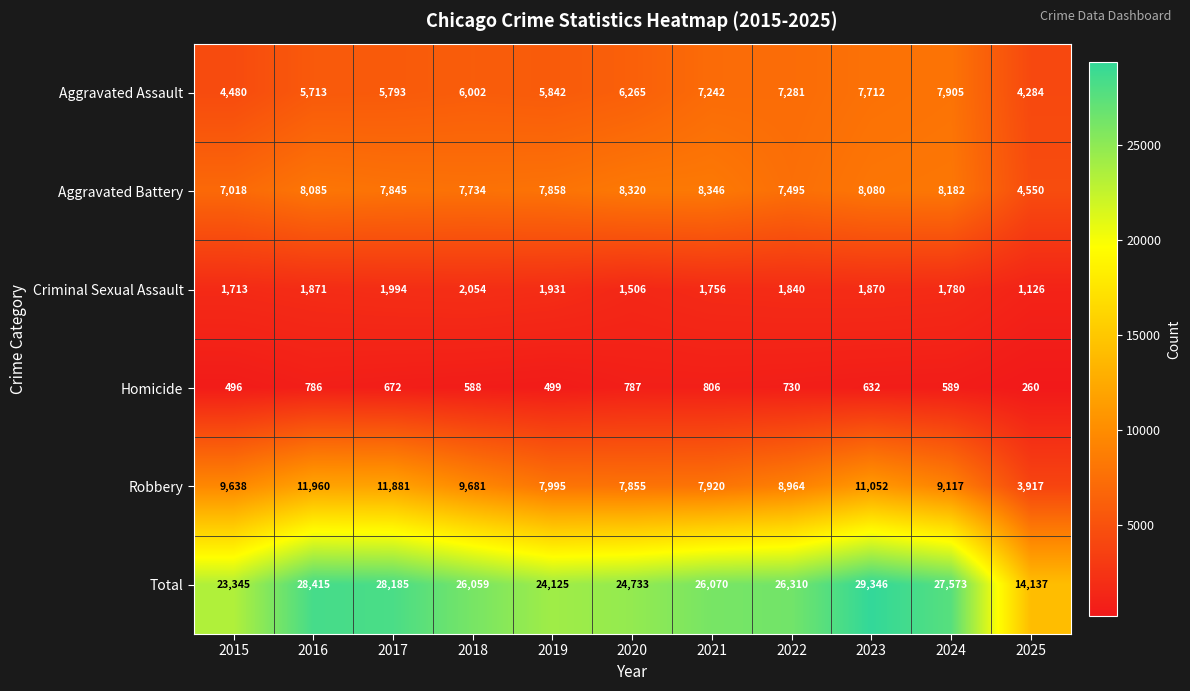

What is the highest value of the Aggravated Assault series?

7905